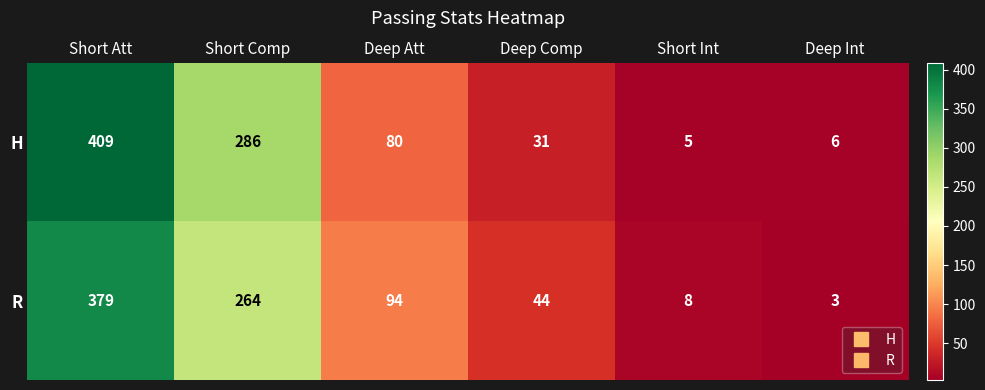

Rank the series at Deep Int from lowest to highest value.

R, H